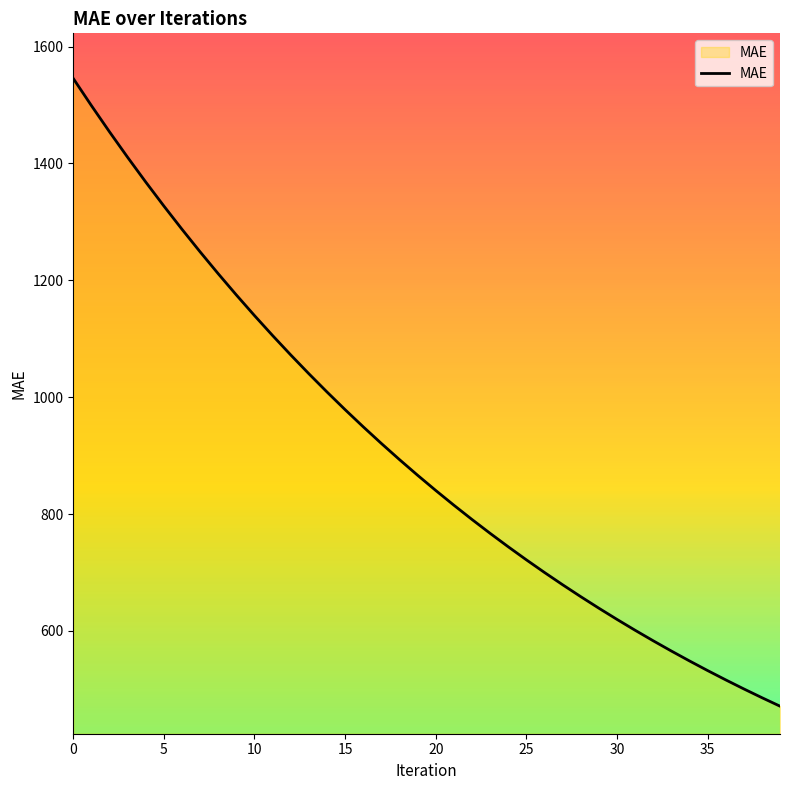

What is the smallest value displayed?

471.4